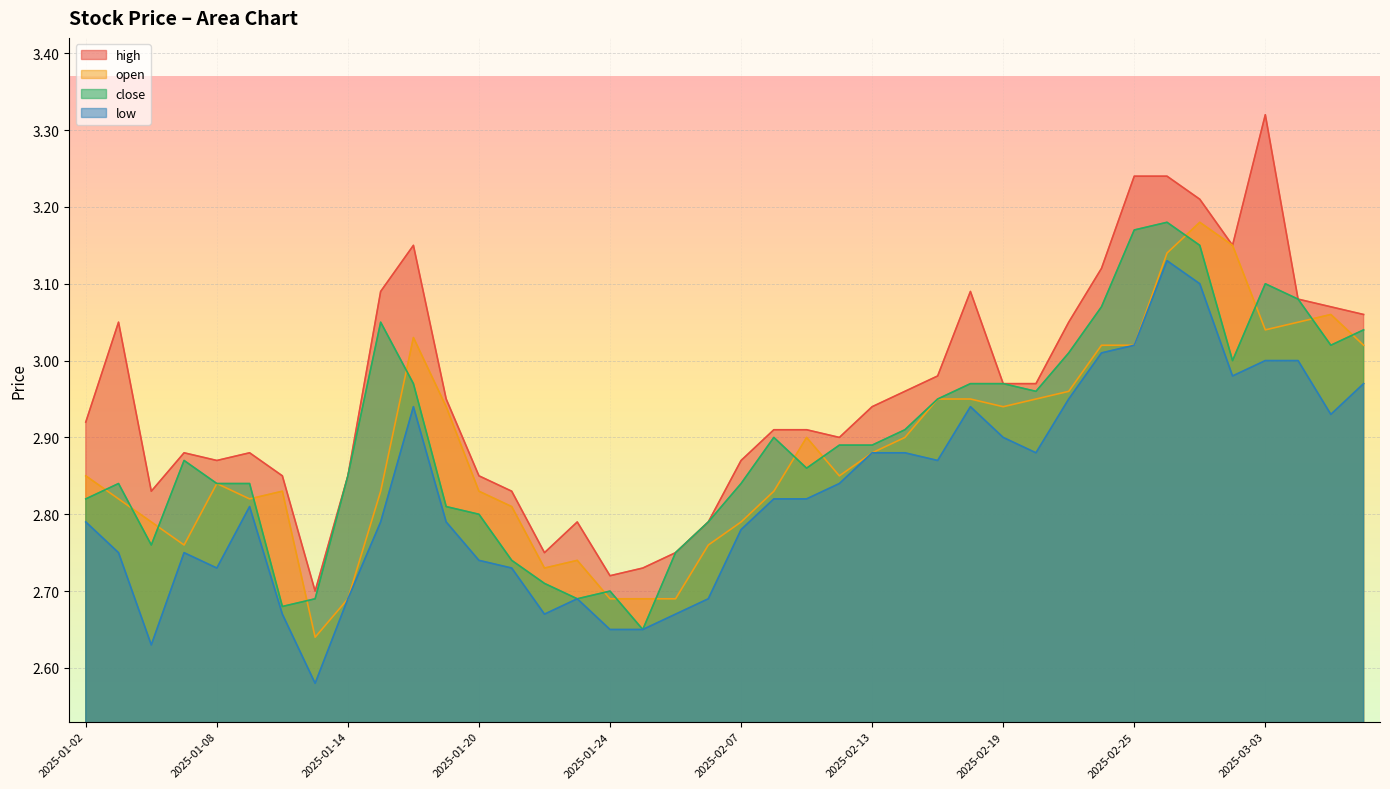

Rank the series at 2025-01-17 from lowest to highest value.

low, close, open, high